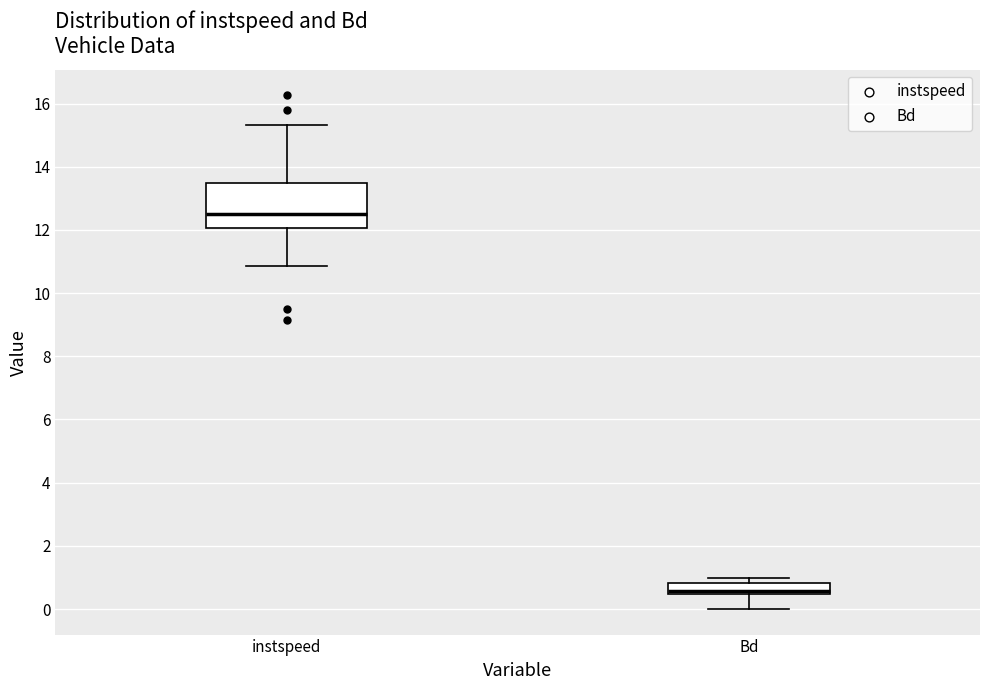

Reading left to right, transcribe this box plot: for each box, give where its median line is, the range the box spans, and where its two whiskers end, as read against the y-axis. The values are not printed on the chart, so give them approximately, as read against the axis.

instspeed: median 12.6, box 12.0 to 13.4, whiskers 10.8 to 15.4
Bd: median 0.6, box 0.4 to 0.8, whiskers 0.0 to 1.0